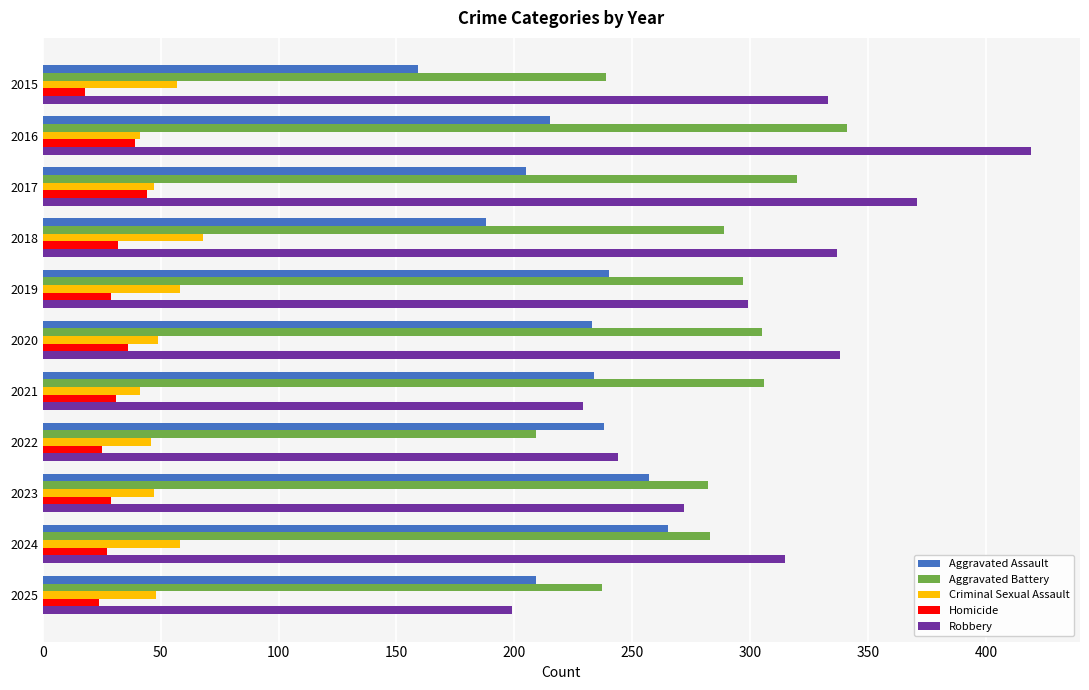

What is the average value of the Aggravated Assault series?

222